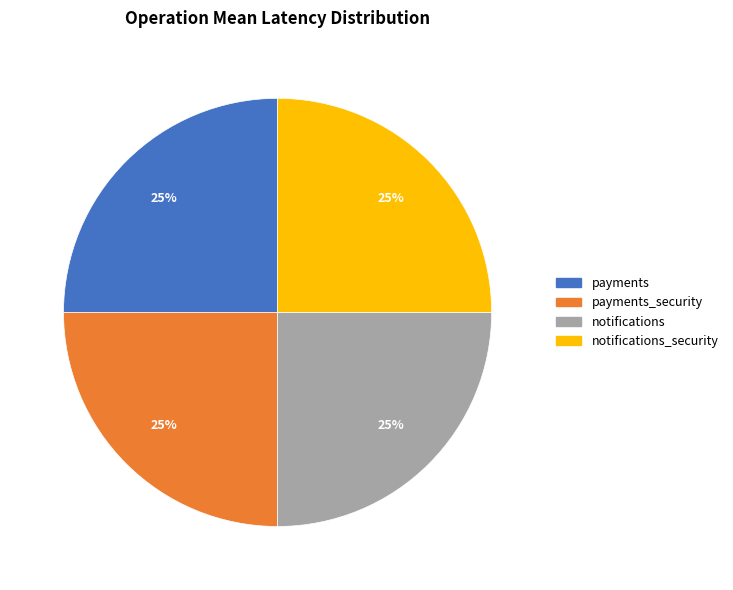

To the nearest percent, what is the average slice percentage?

25%